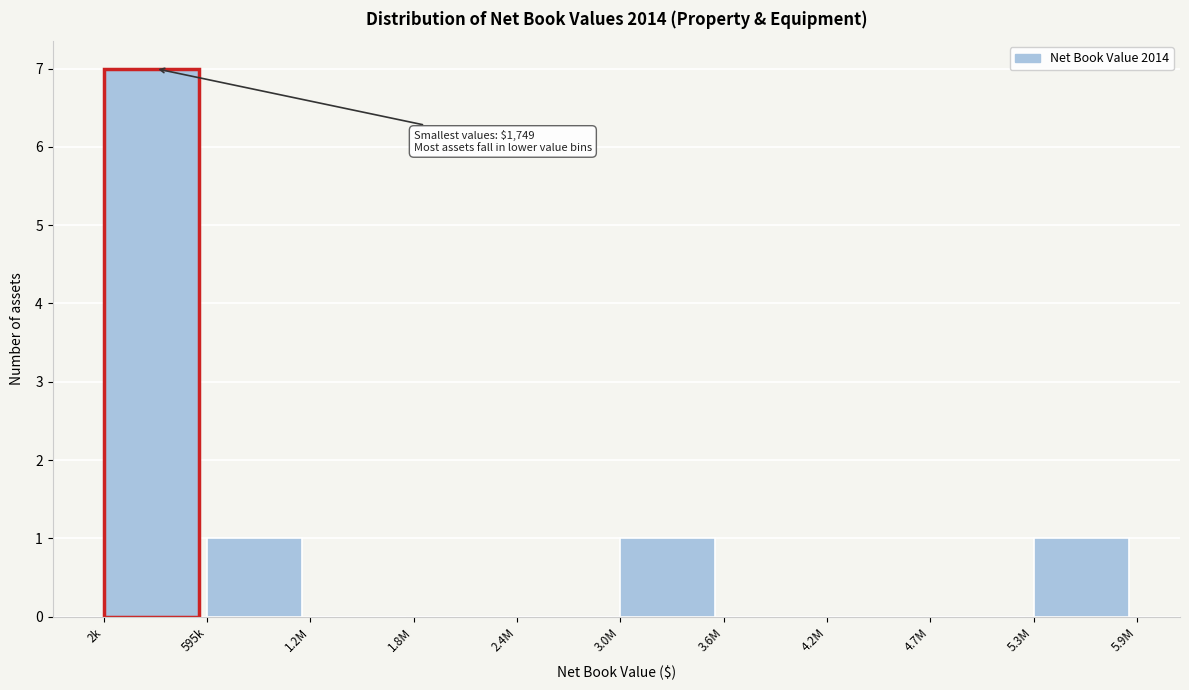

Reading left to right, extract all data points from this chart.

2k=7	595k=1	1.2M=0	1.8M=0	2.4M=0	3.0M=1	3.6M=0	4.2M=0	4.7M=0	5.3M=1